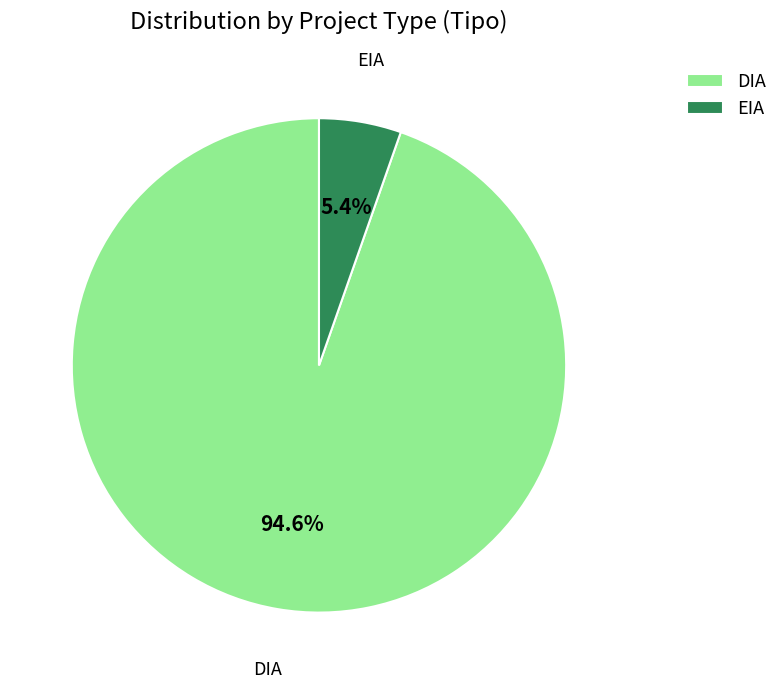

To the nearest percent, what percentage of the pie is DIA?

95%